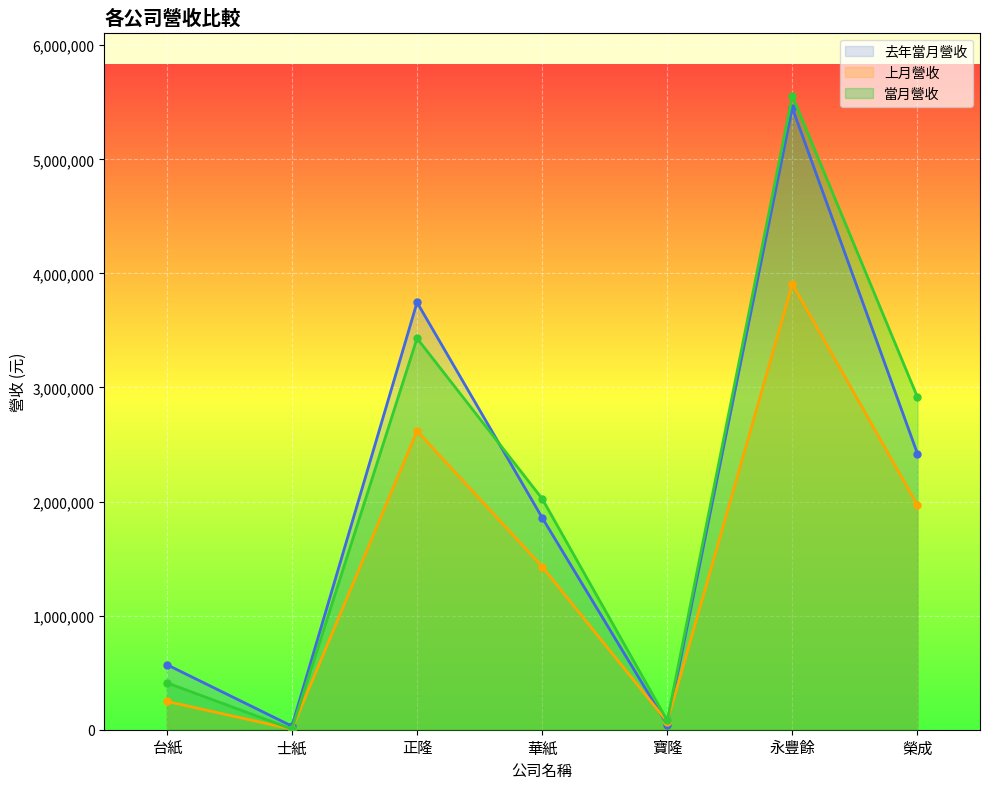

Reading left to right, extract all data points from this chart.

當月營收: 411498	5829	3430947	2025277	81074	5555608	2915955
上月營收: 248276	4930	2619416	1429497	69797	3907149	1969718
去年當月營收: 570491	31371	3745976	1859031	44220	5451111	2419829